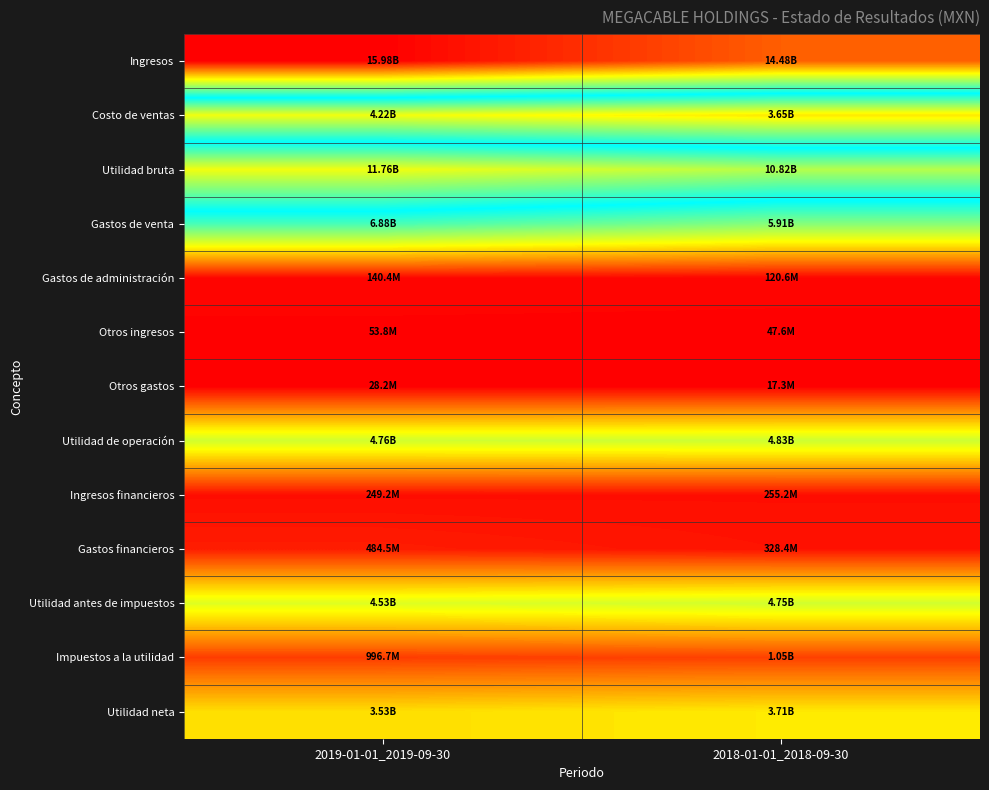

Reading left to right, what are all the values shown in this chart?

Ingresos: 2019-01-01_2019-09-30=15979728000	2018-01-01_2018-09-30=14477904000
Costo de ventas: 2019-01-01_2019-09-30=4218564000	2018-01-01_2018-09-30=3653890000
Utilidad bruta: 2019-01-01_2019-09-30=11761164000	2018-01-01_2018-09-30=10824014000
Gastos de venta: 2019-01-01_2019-09-30=6881646000	2018-01-01_2018-09-30=5908645000
Gastos de administración: 2019-01-01_2019-09-30=140442000	2018-01-01_2018-09-30=120585000
Otros ingresos: 2019-01-01_2019-09-30=53832000	2018-01-01_2018-09-30=47574000
Otros gastos: 2019-01-01_2019-09-30=28248000	2018-01-01_2018-09-30=17327000
Utilidad de operación: 2019-01-01_2019-09-30=4764660000	2018-01-01_2018-09-30=4825031000
Ingresos financieros: 2019-01-01_2019-09-30=249237000	2018-01-01_2018-09-30=255155000
Gastos financieros: 2019-01-01_2019-09-30=484464000	2018-01-01_2018-09-30=328443000
Utilidad antes de impuestos: 2019-01-01_2019-09-30=4529433000	2018-01-01_2018-09-30=4751743000
Impuestos a la utilidad: 2019-01-01_2019-09-30=996672000	2018-01-01_2018-09-30=1045383000
Utilidad neta: 2019-01-01_2019-09-30=3532761000	2018-01-01_2018-09-30=3706360000